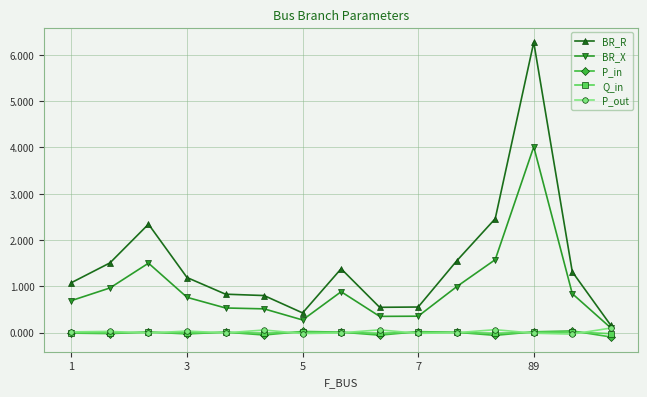

What is the highest value of the BR_R series?

6.3